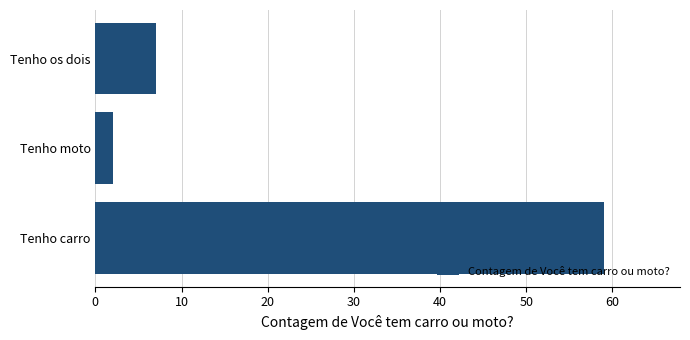

Reading top to bottom, list all the values displayed in this chart.

Tenho os dois=7	Tenho moto=2	Tenho carro=59